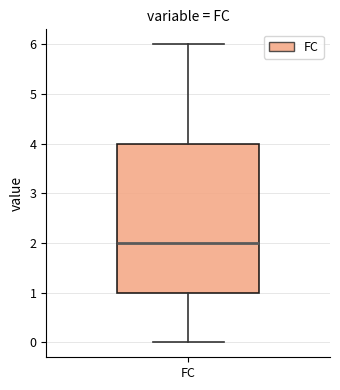

Transcribe this box plot: give where the median line is, the range the box spans, and where the two whiskers end, as read against the y-axis. The values are not printed on the chart, so give them approximately, as read against the axis.

median 2, box 1 to 4, whiskers 0 to 6